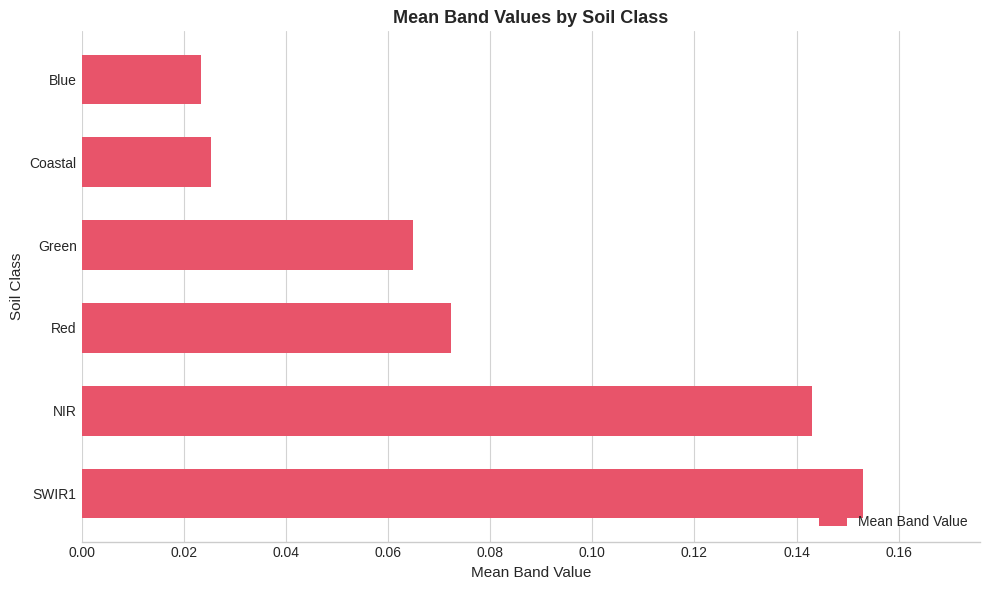

The value at SWIR1 is 0.3. True or false?

False